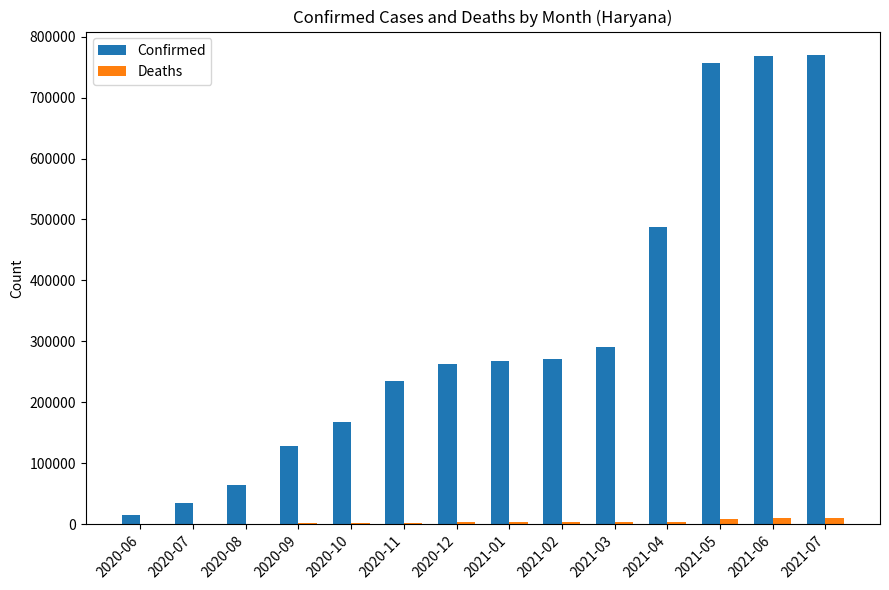

Which series has the largest total across all categories?

Confirmed